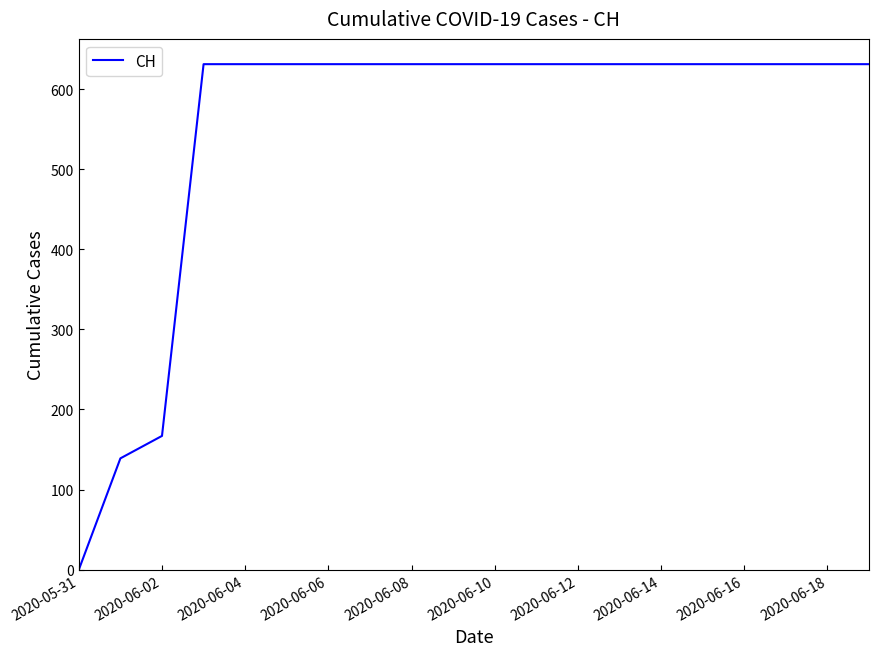

How many lines are shown in the chart?

1